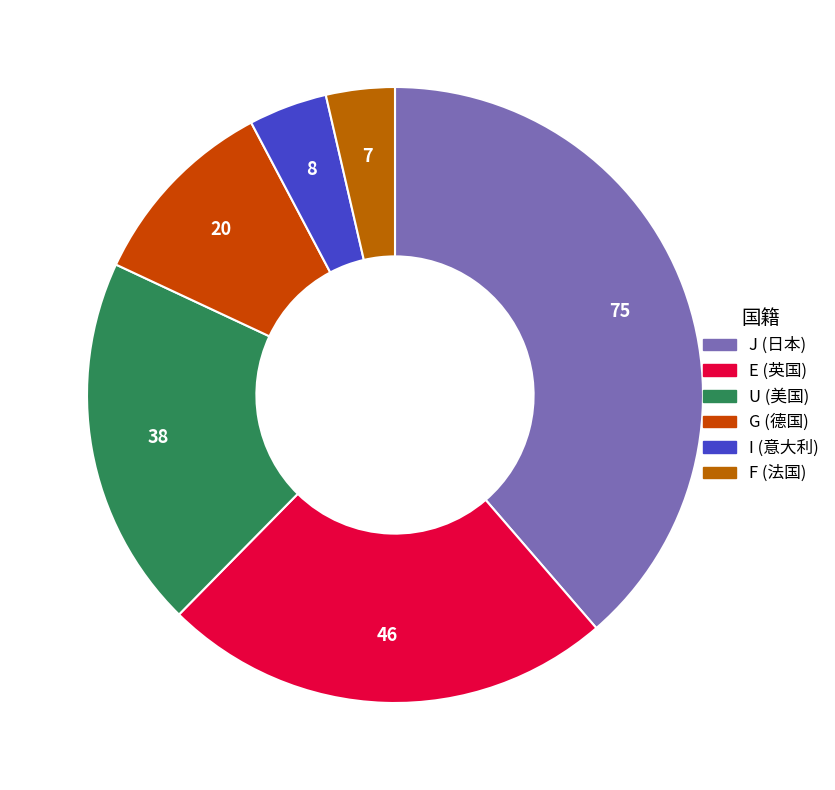

What is the largest slice in the pie chart?

J